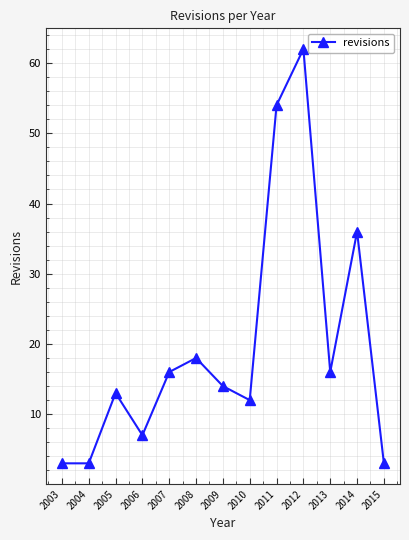

At which category does the chart reach its peak across all series?

2012